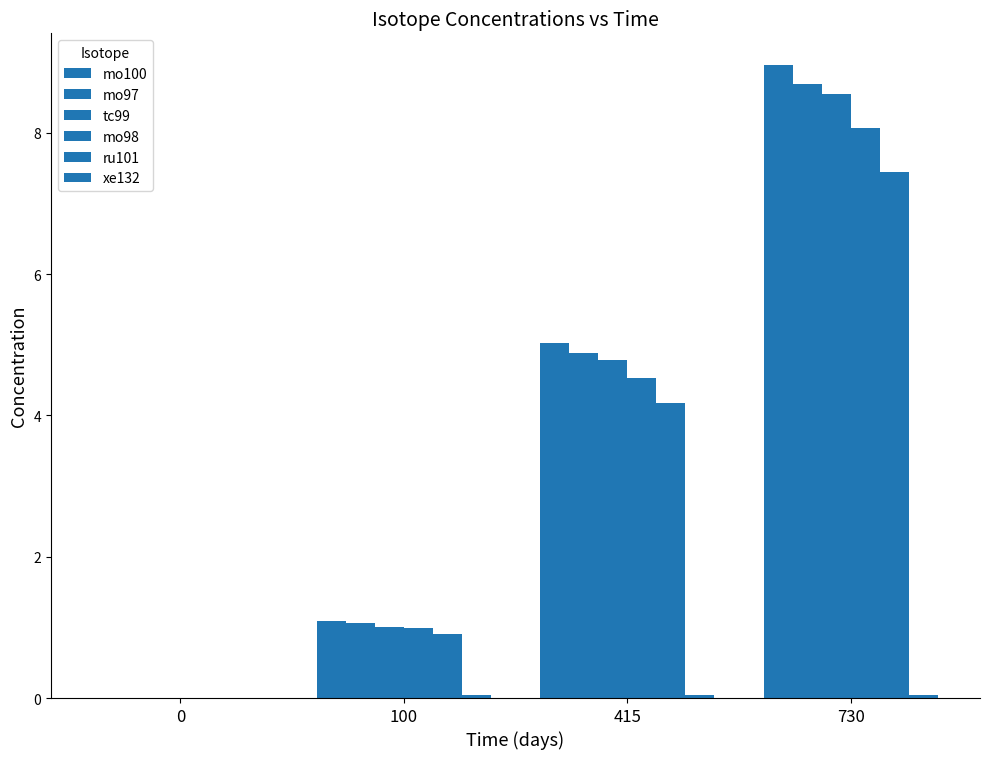

At which label does ru101 reach its peak?

730